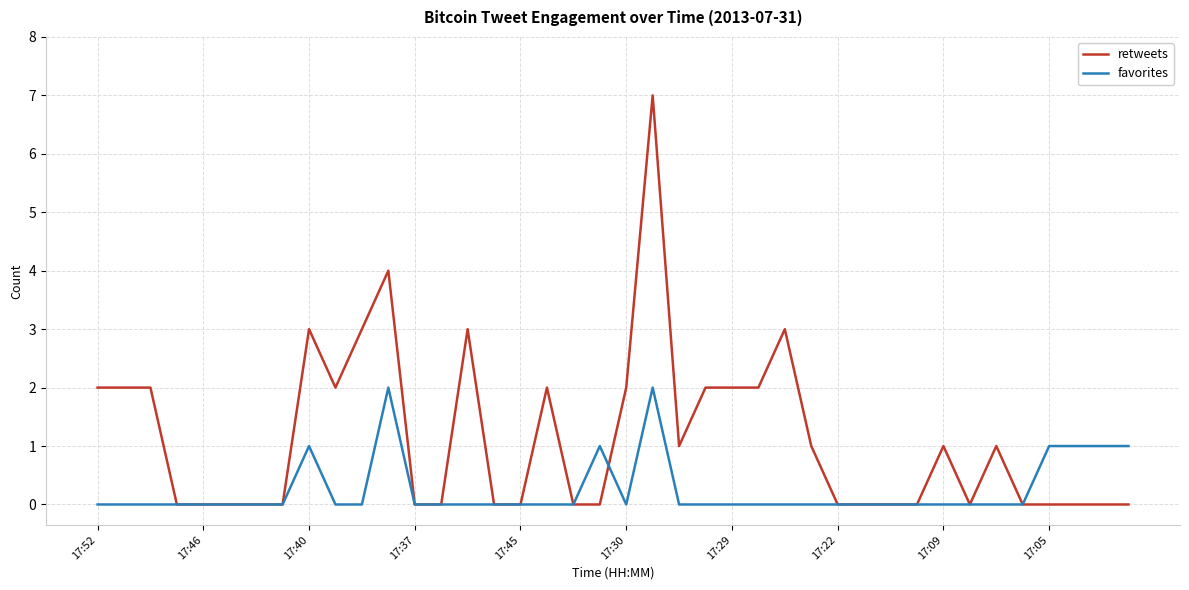

Rank the series by their average value, from highest to lowest.

retweets, favorites